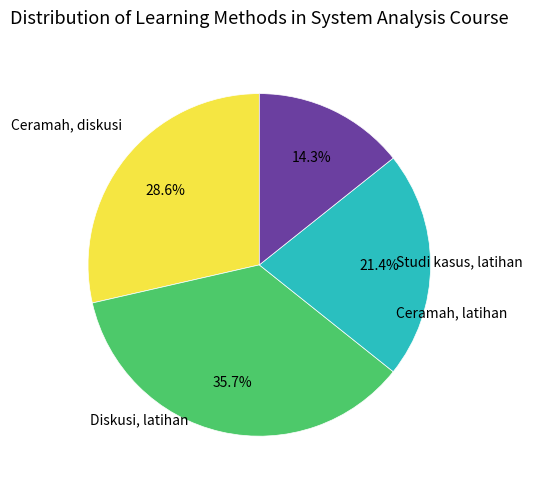

How many slices are in this pie chart?

4